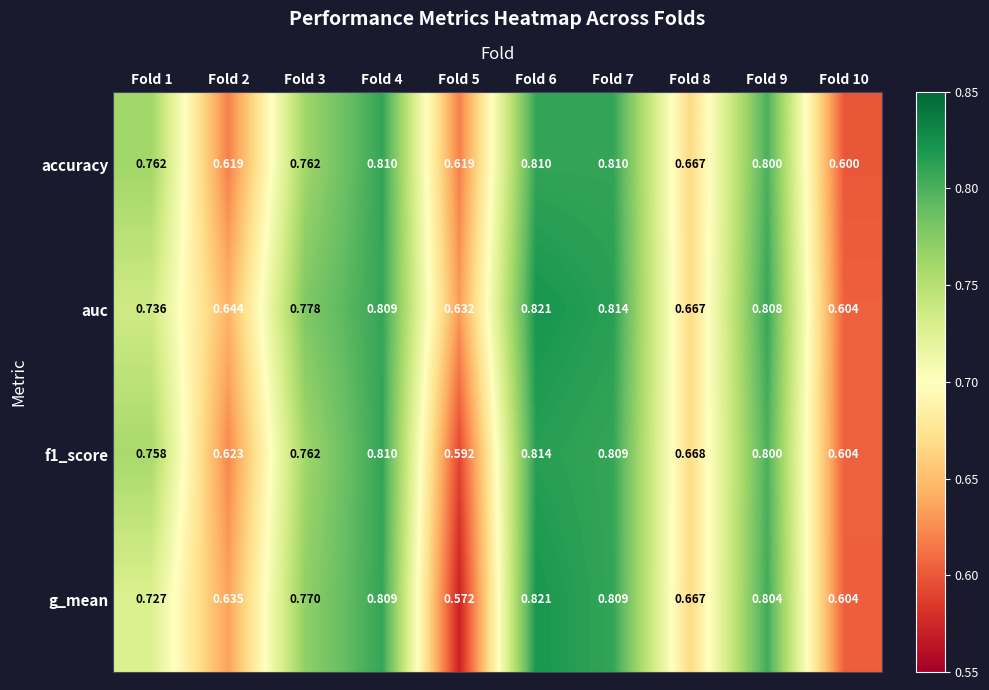

Which series has the widest spread of values?

g_mean